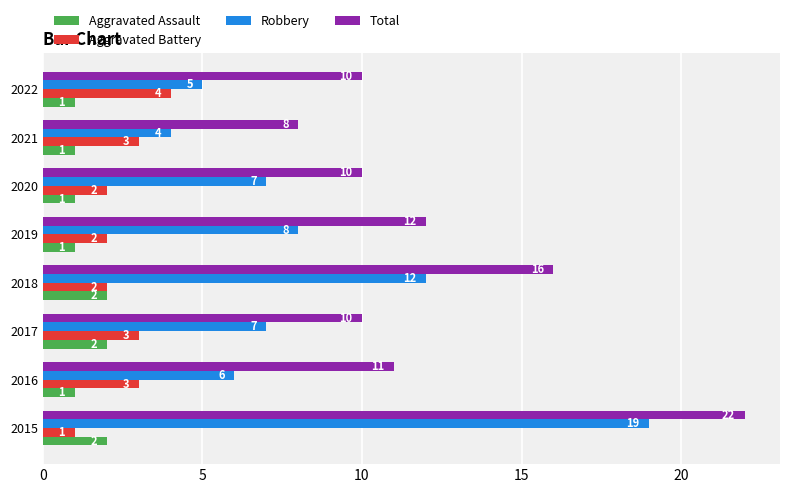

What is the difference between the maximum and minimum values in the Total series?

14